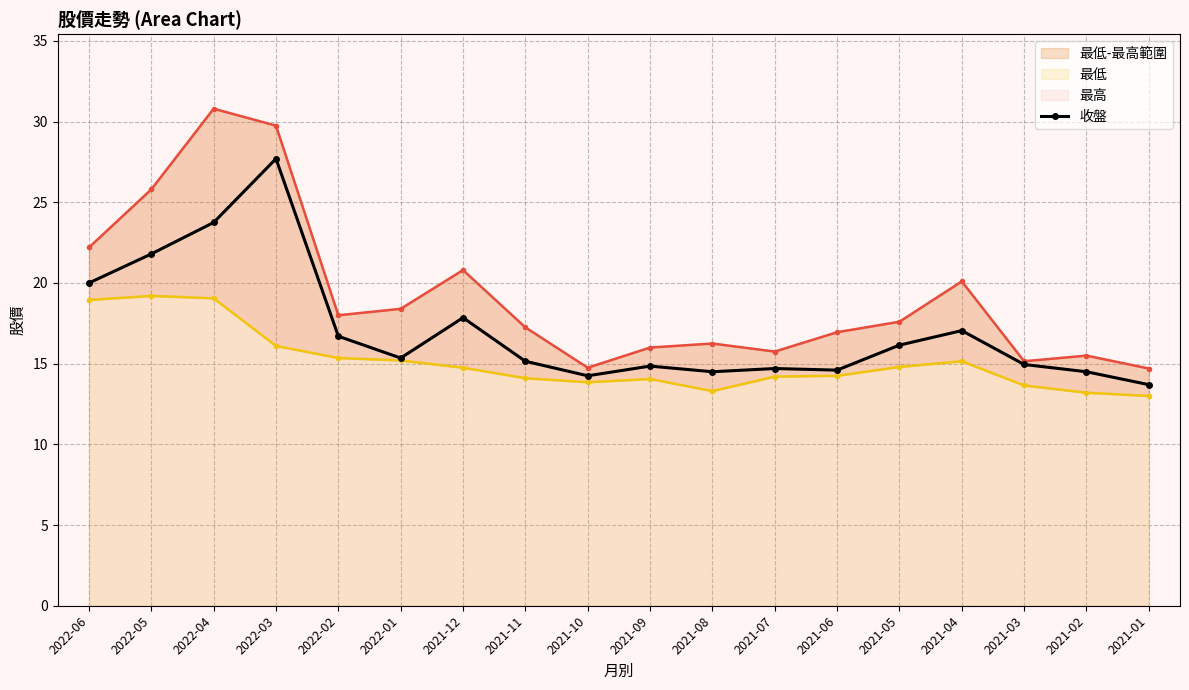

True or false: 收盤 has a value of 13.7 at 2021-01.

True